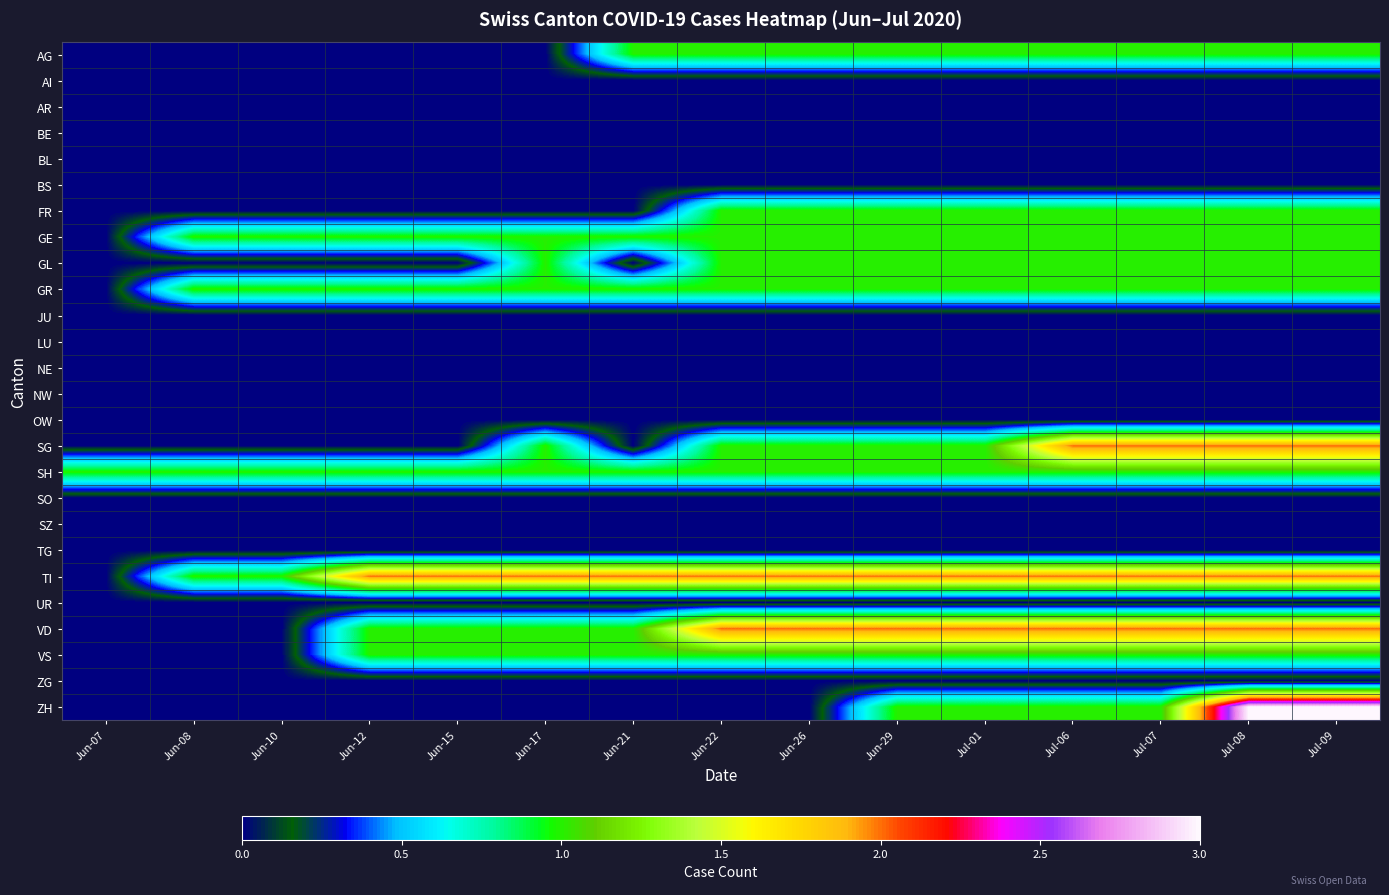

Which series changed the most between Jun-07 and Jun-12?

TI